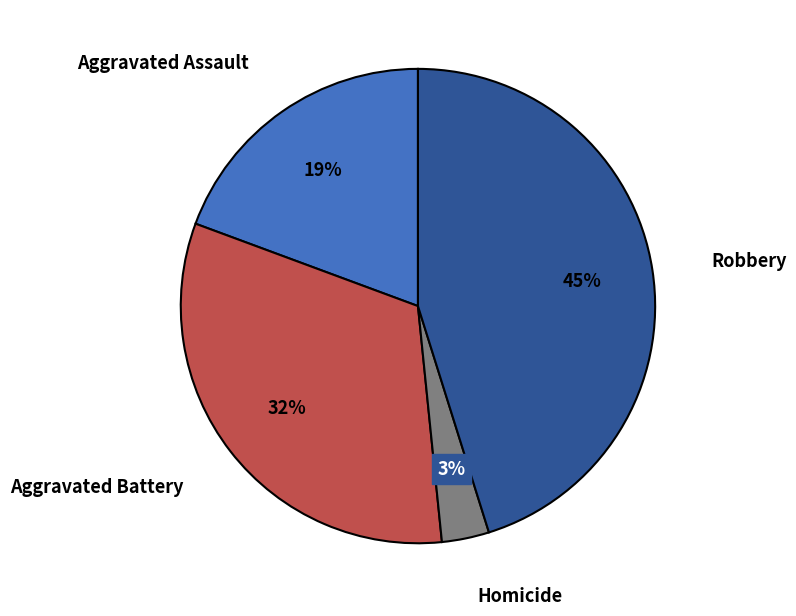

Is there any slice that represents more than half of the pie?

No